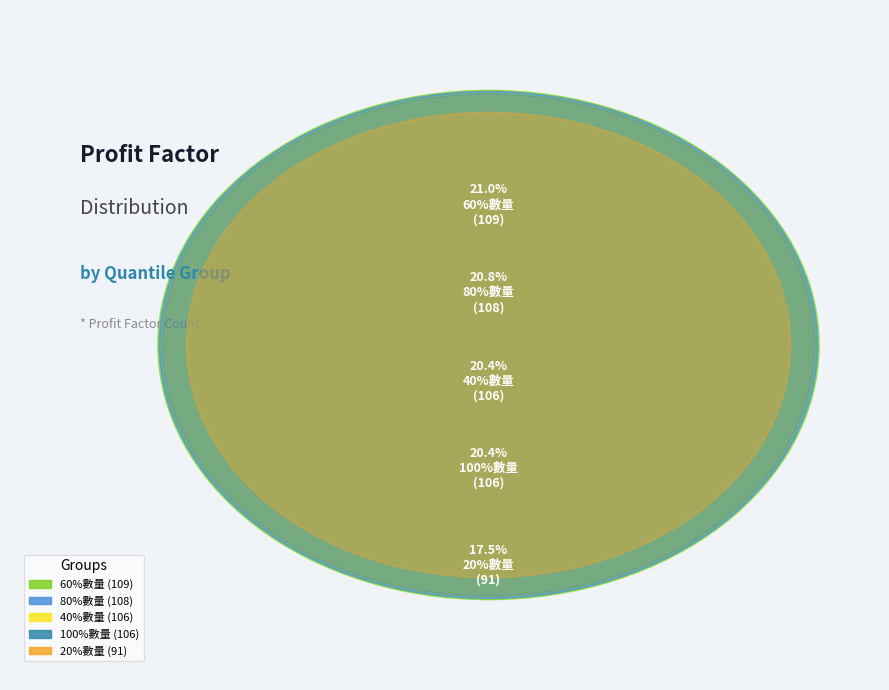

Which slice is the smallest?

20%數量